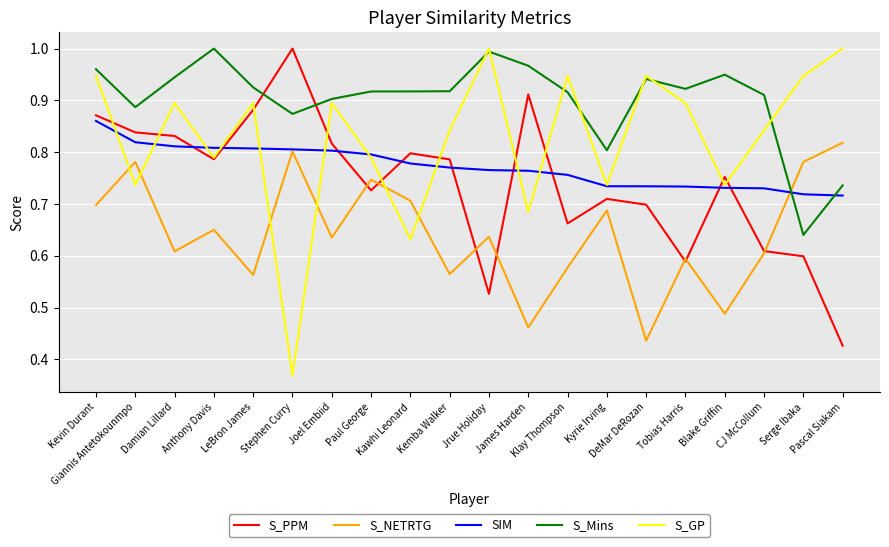

Which series has the widest spread of values?

S_GP